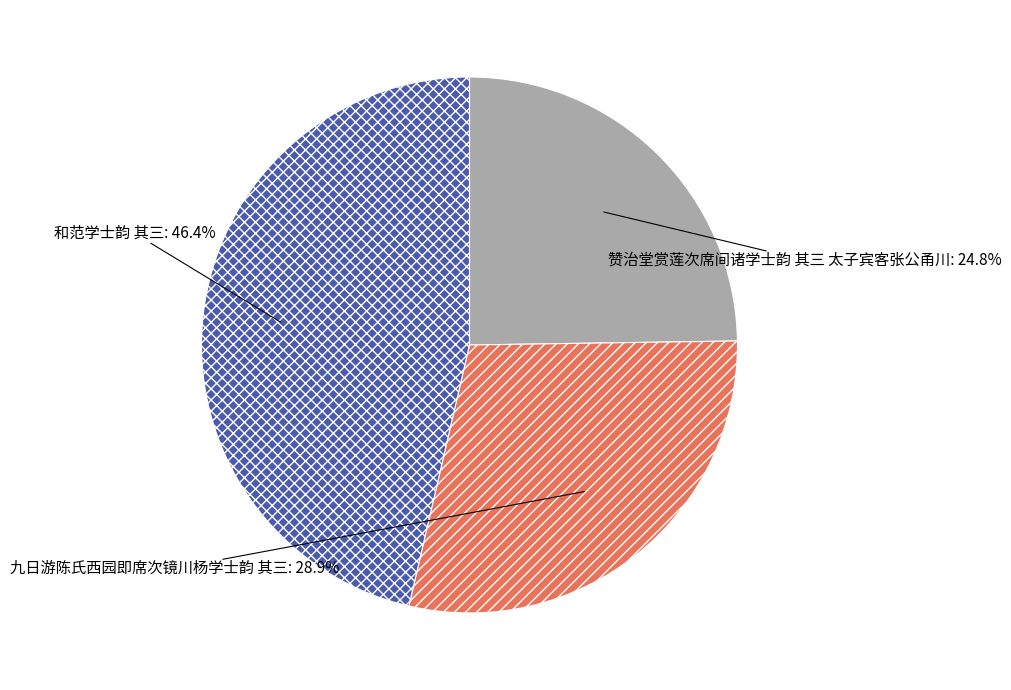

Does any single category account for the majority?

No